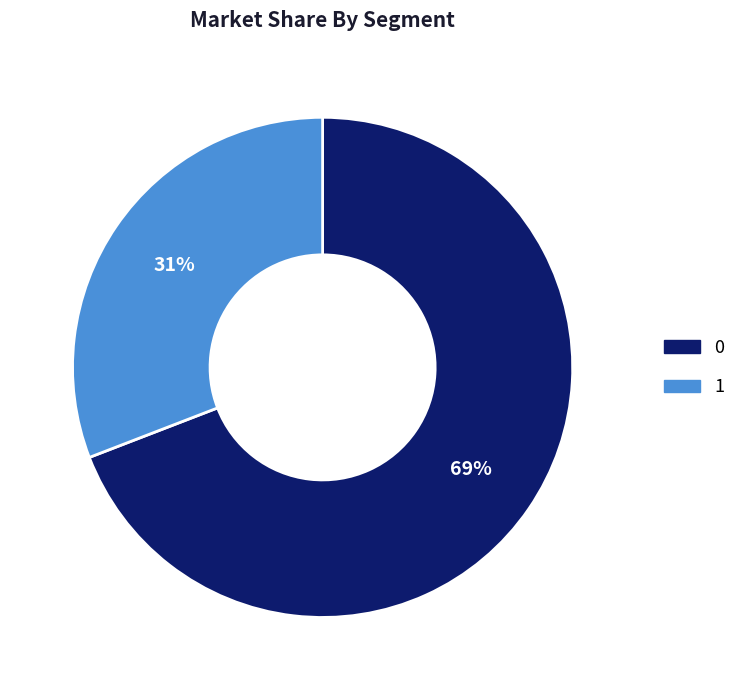

Count the number of slices in the pie.

2